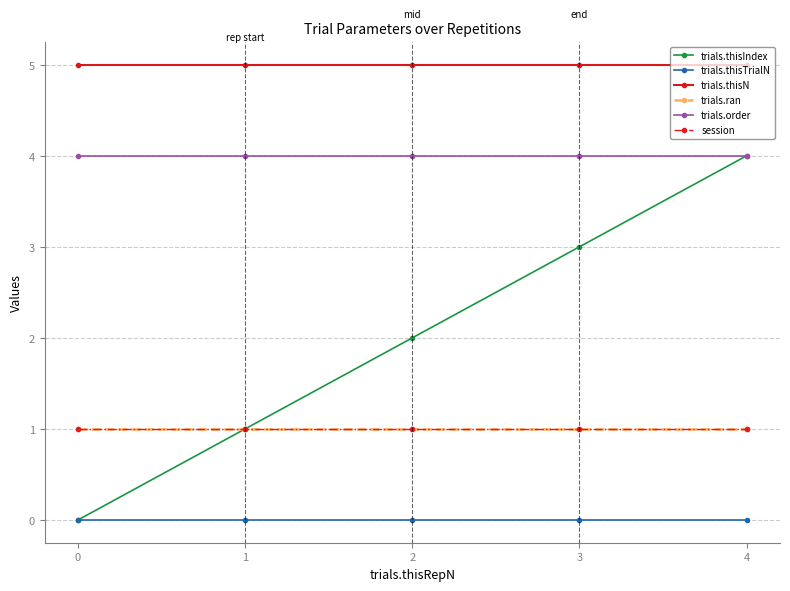

Reading left to right, list all the values displayed in this chart.

trials.thisIndex: 0=0	1=1	2=2	3=3	4=4
trials.thisTrialN: 0=0	1=0	2=0	3=0	4=0
trials.thisN: 0=5	1=5	2=5	3=5	4=5
trials.ran: 0=1	1=1	2=1	3=1	4=1
trials.order: 0=4	1=4	2=4	3=4	4=4
session: 0=1	1=1	2=1	3=1	4=1